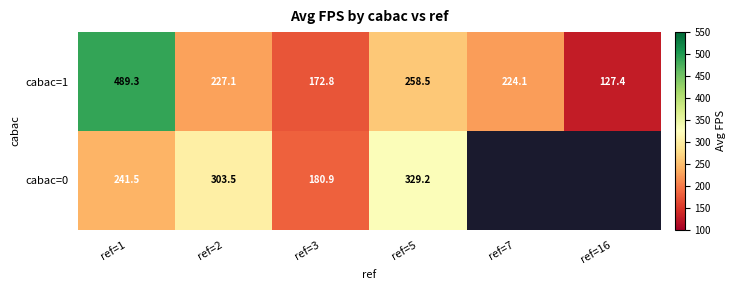

At ref=2, list the series in order from largest to smallest.

cabac=0, cabac=1